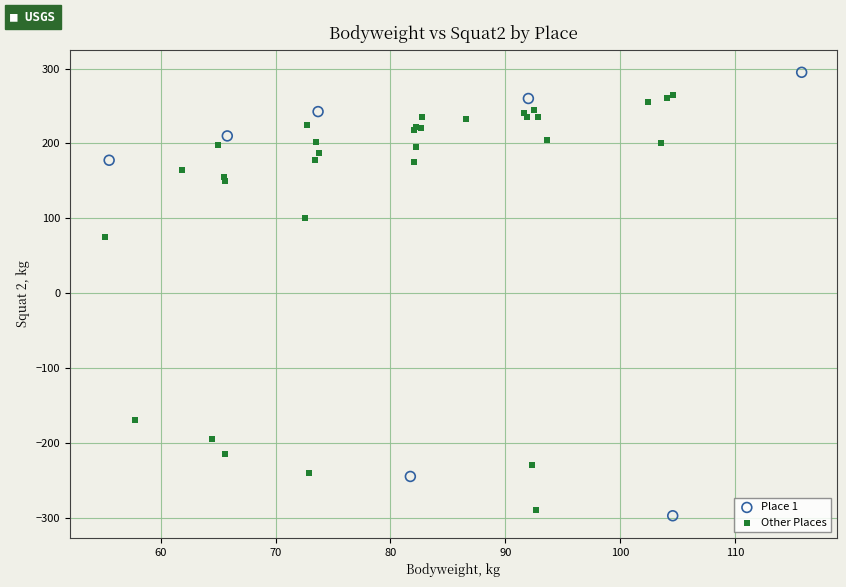

Which series reaches the maximum Y coordinate?

Place 1